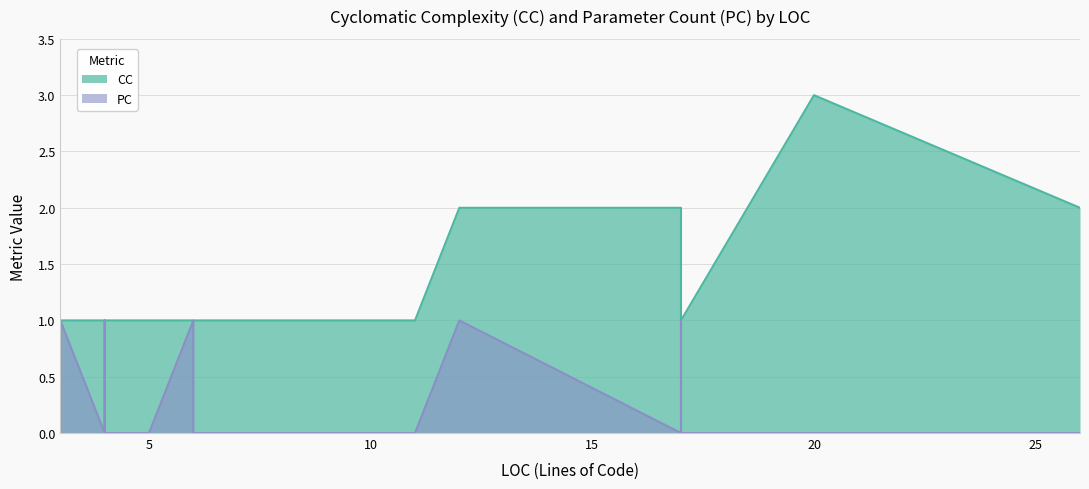

At which label is CC closest to 2?

17